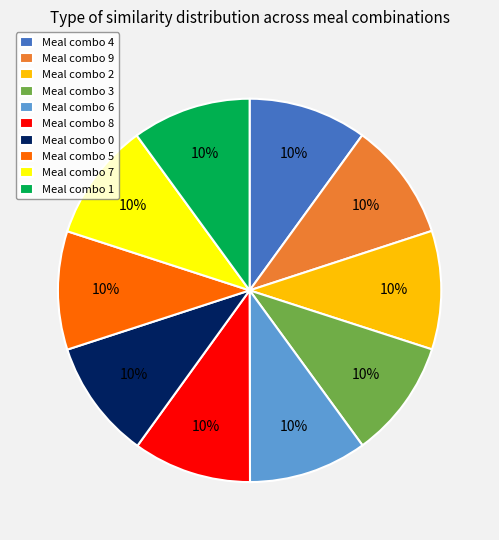

The Meal combo 2 slice represents 24% of the pie. True or false?

False